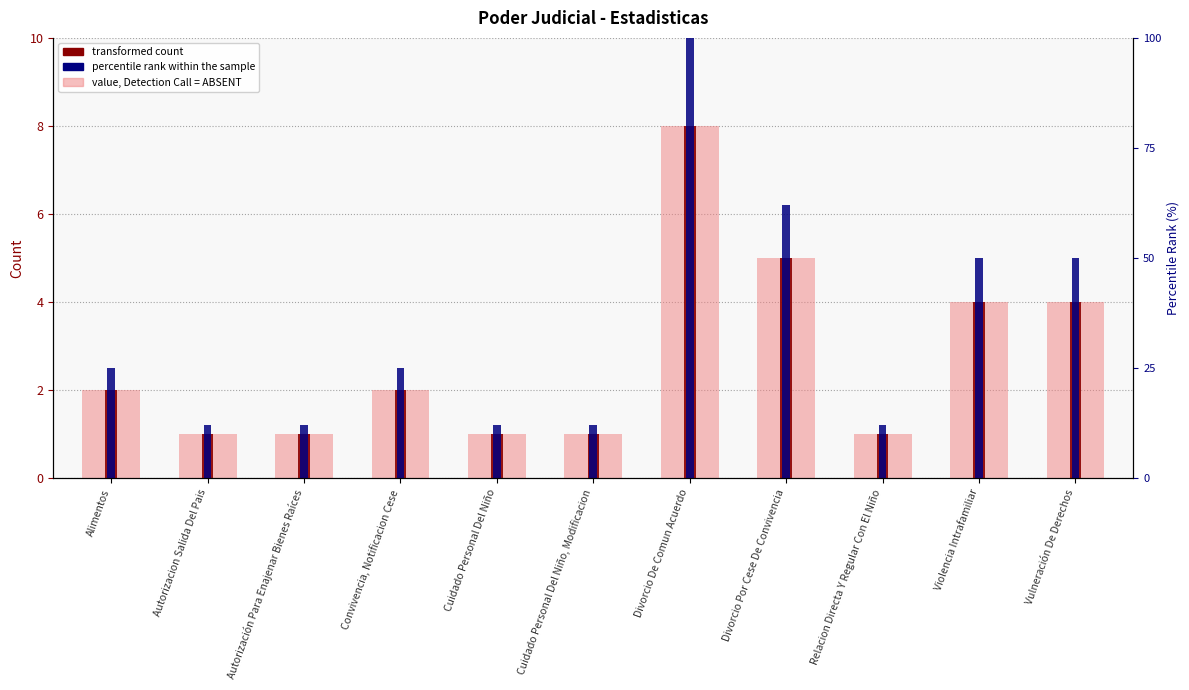

How many groups of bars are there?

11